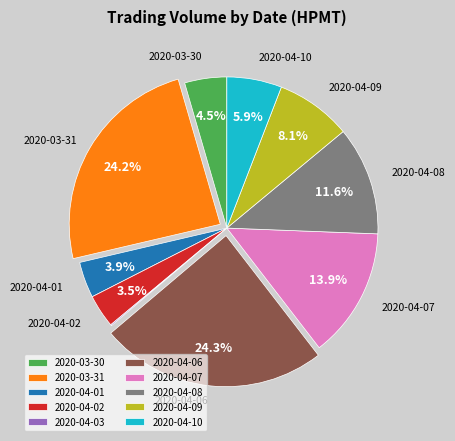

To the nearest percent, what is the average slice percentage?

10%